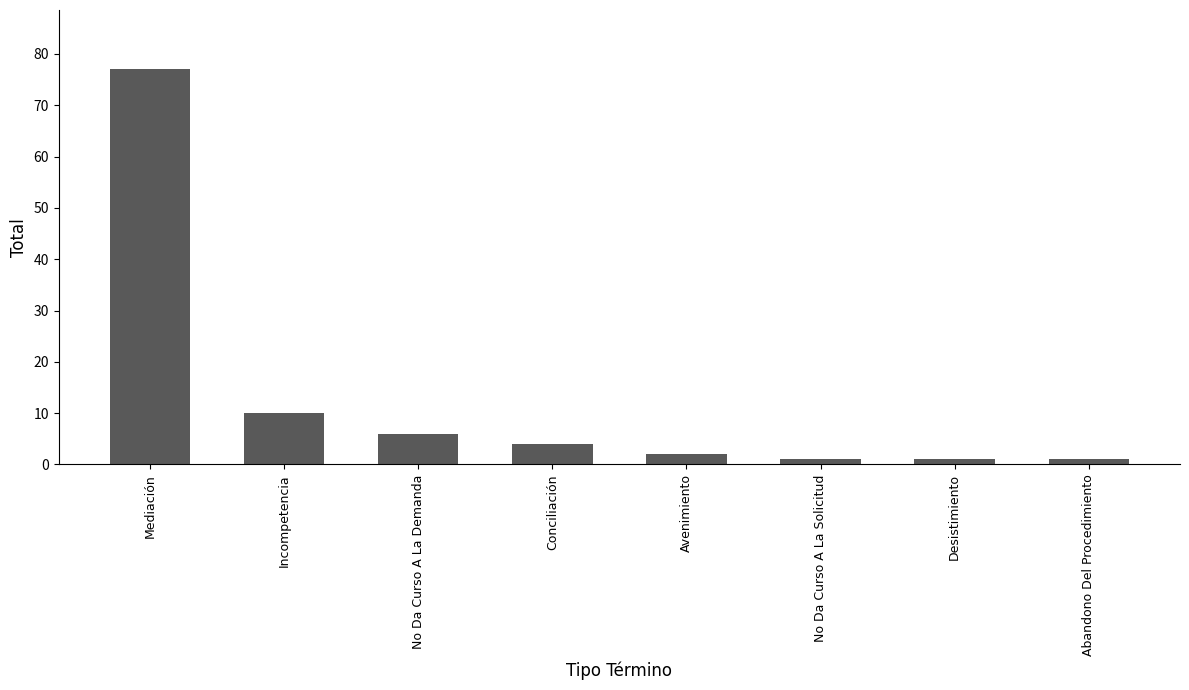

How many values are below 4?

4